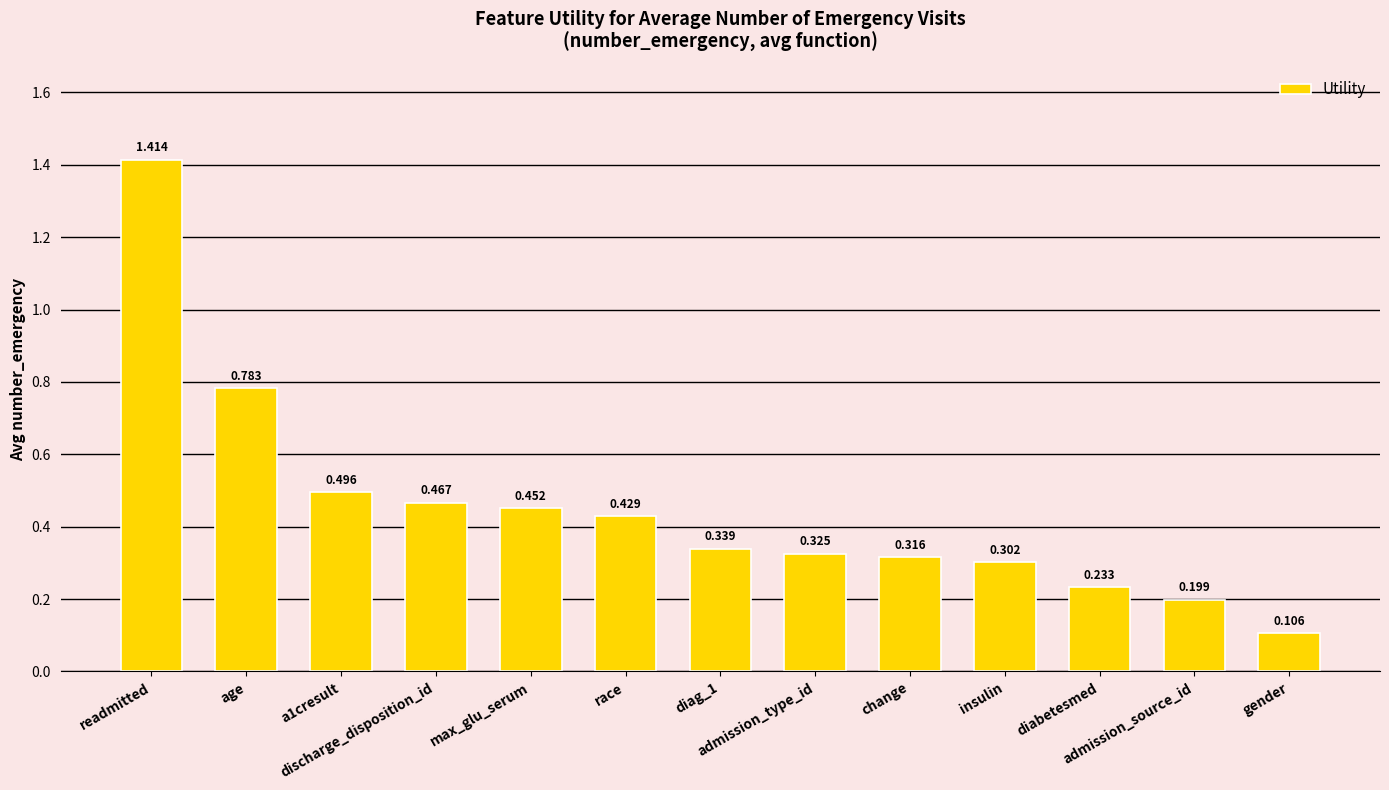

Is it true that the value at diabetesmed is 0.1?

False